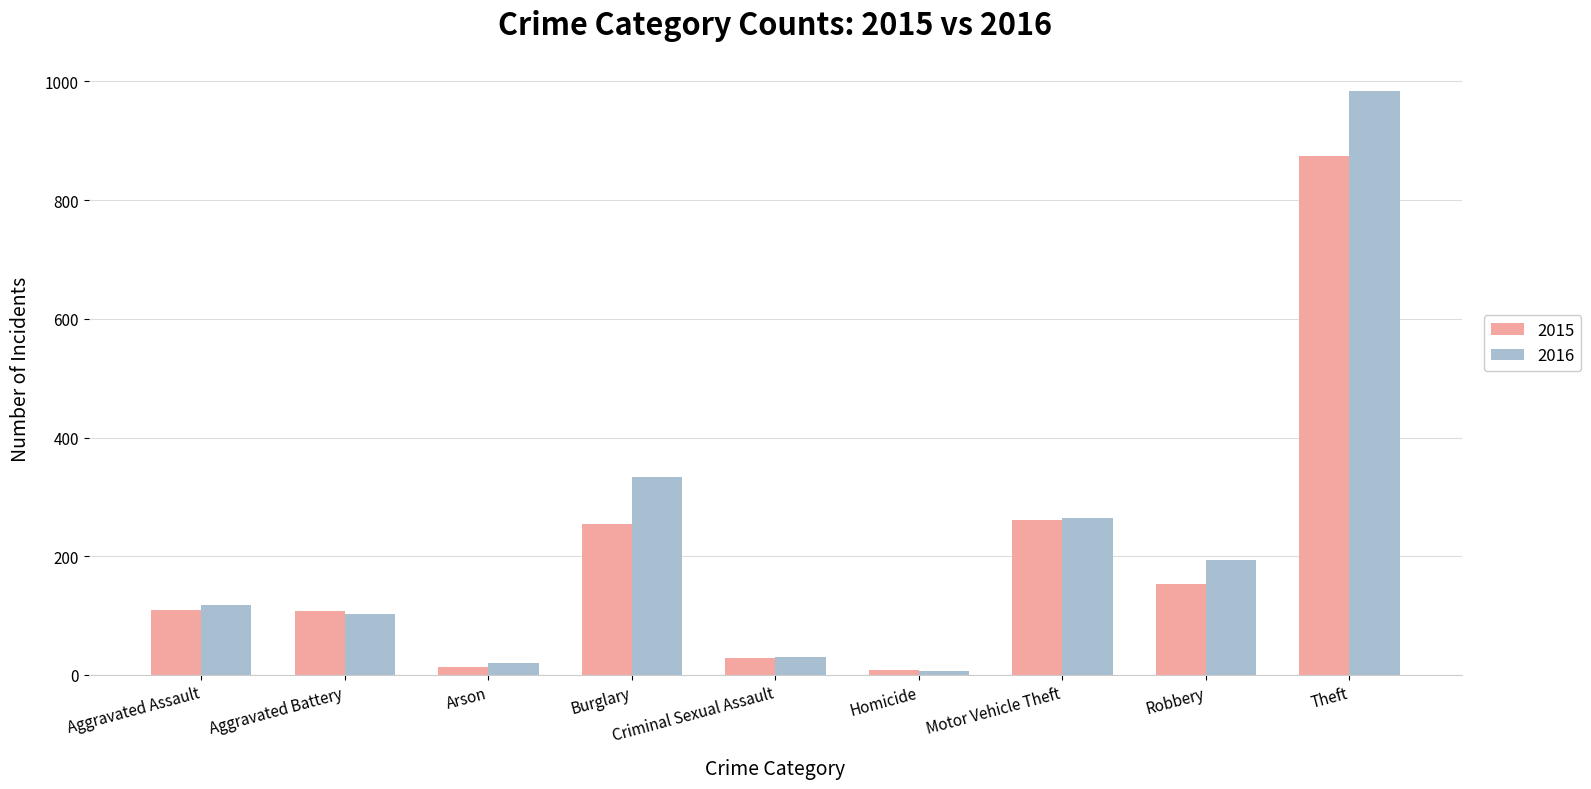

What is the sum of all 2016 values?

2053